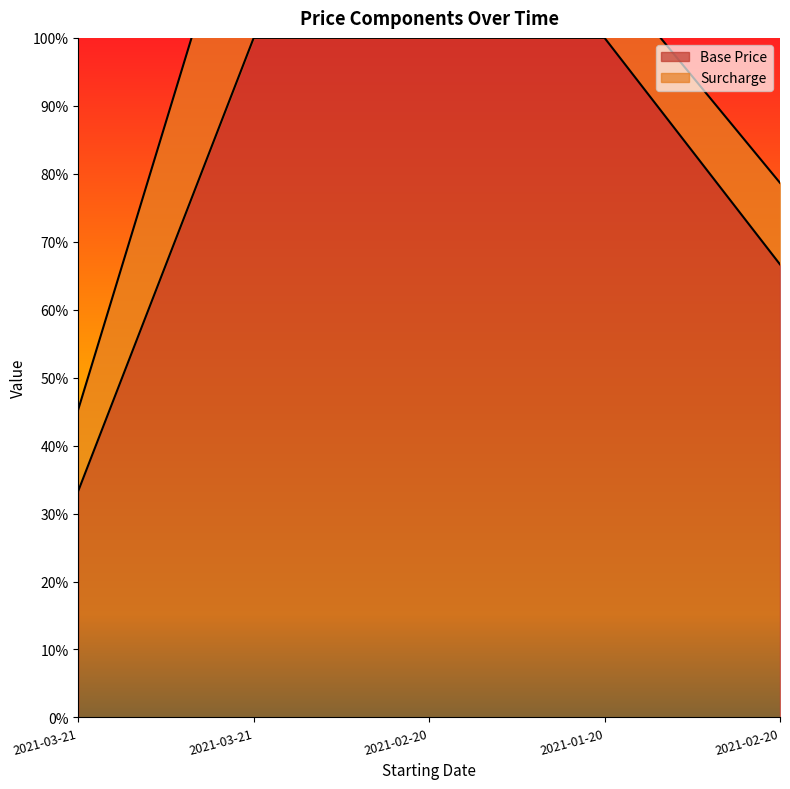

Which label corresponds to the smallest value in the chart?

2021-03-21